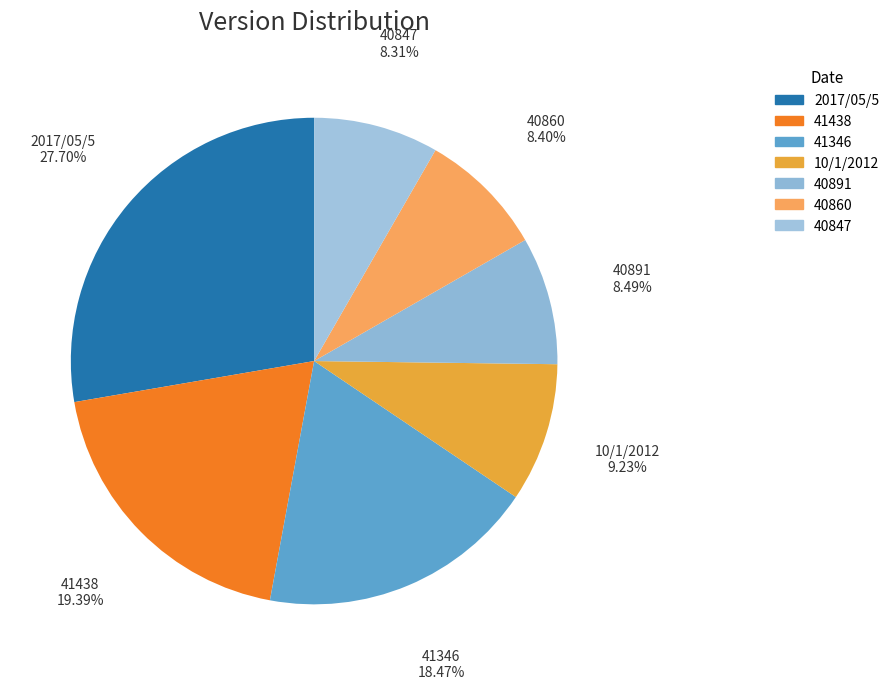

To the nearest percent, what is the difference between the largest and smallest slice percentages?

19%